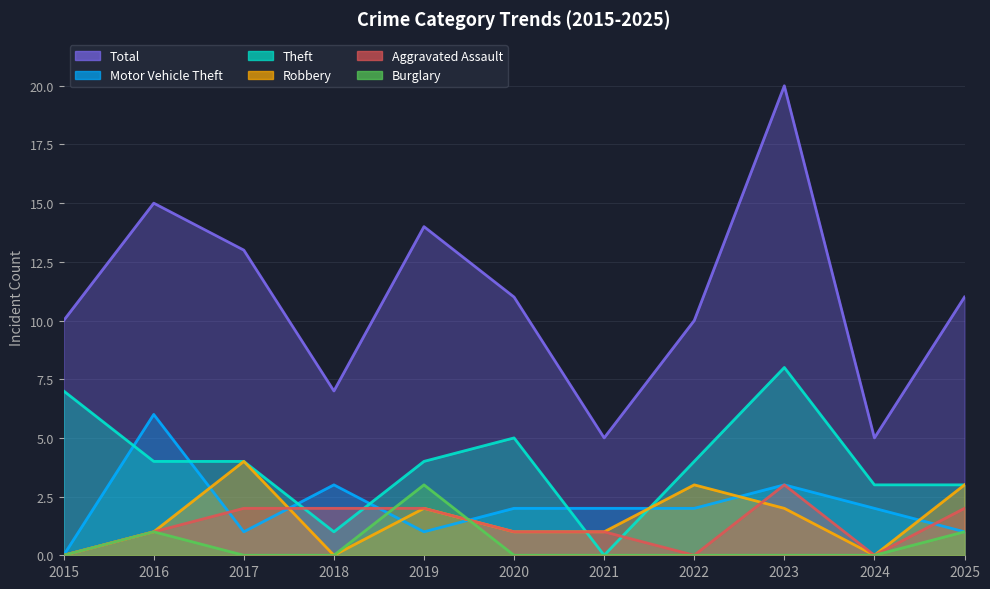

How many Theft values are between 3 and 5?

7